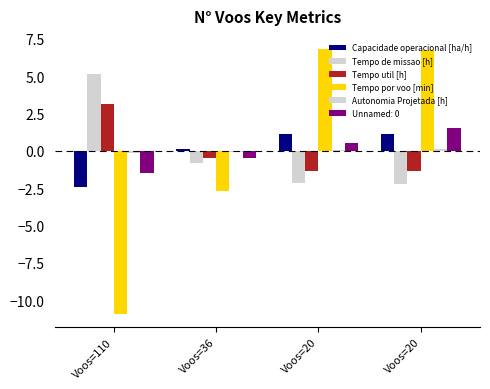

How many series are shown in this chart?

6